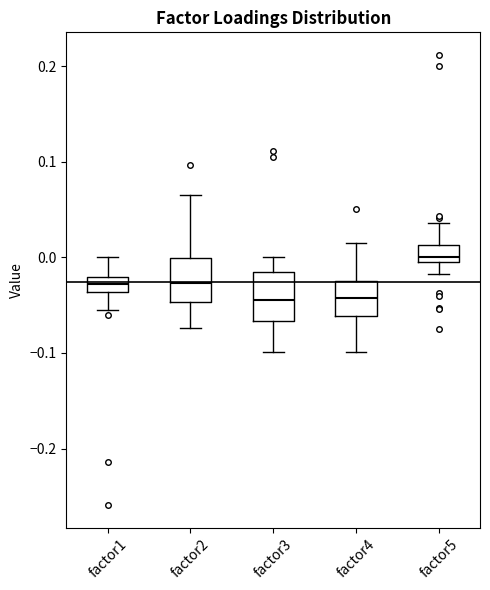

Where does the upper whisker of the box for factor3 end on the y-axis? The values are not printed on the chart, so give them approximately, as read against the axis.

0.00